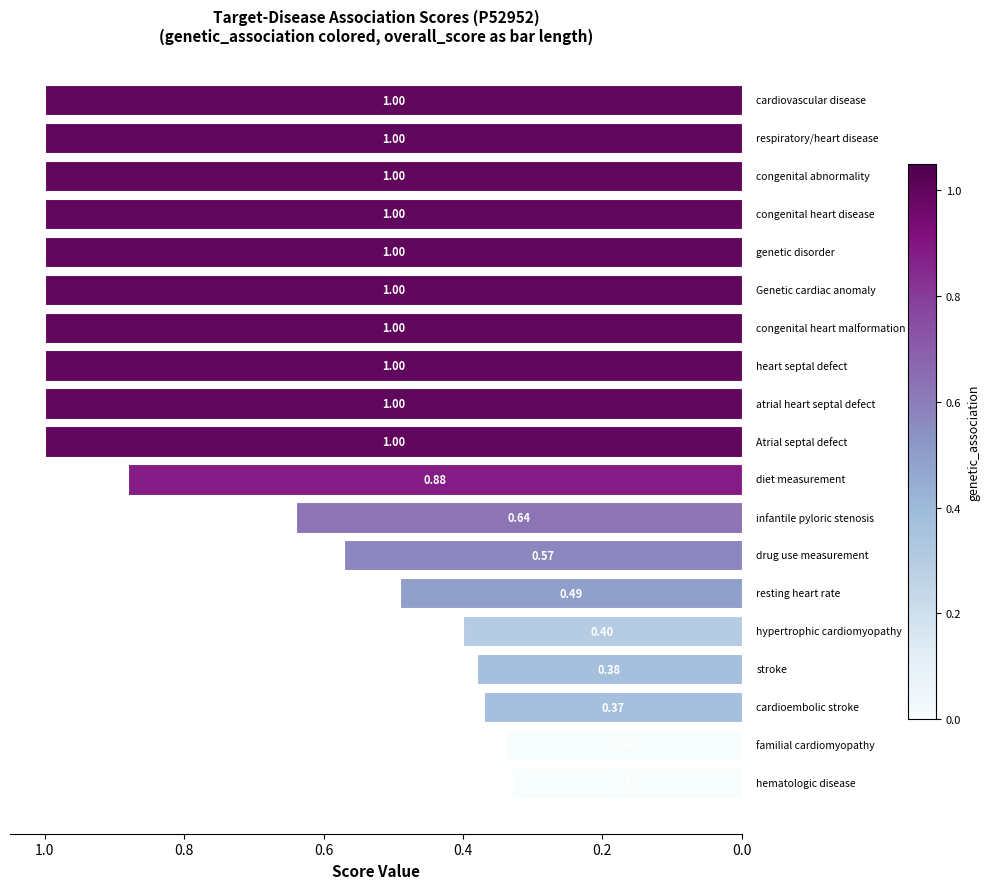

What is the difference between the second highest and second lowest values?

0.7